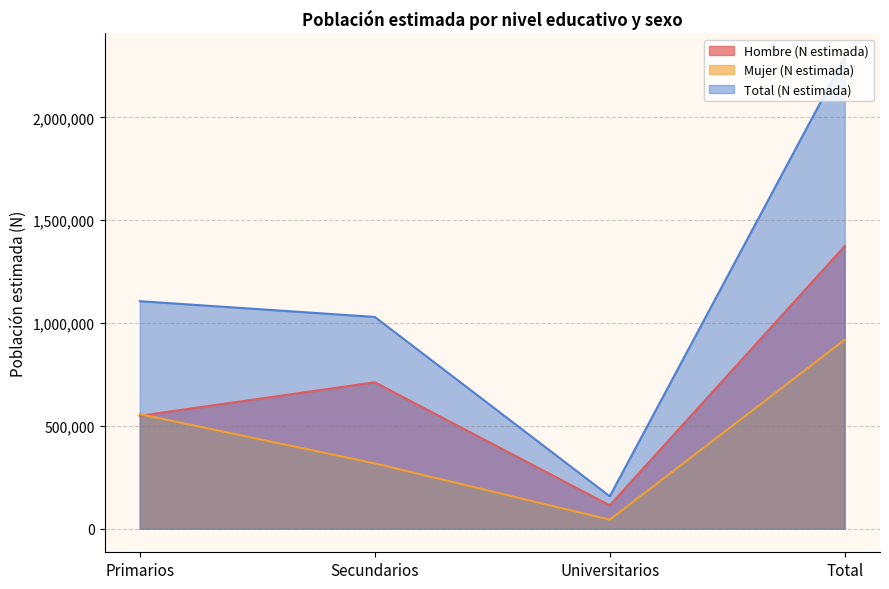

How many lines are shown in the chart?

3